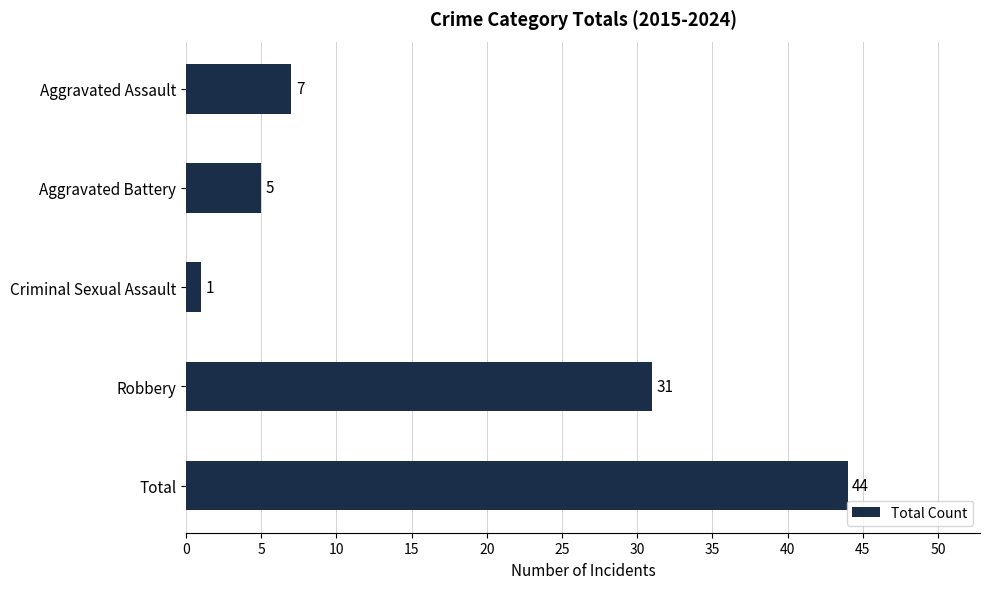

How many bars are there in total?

5